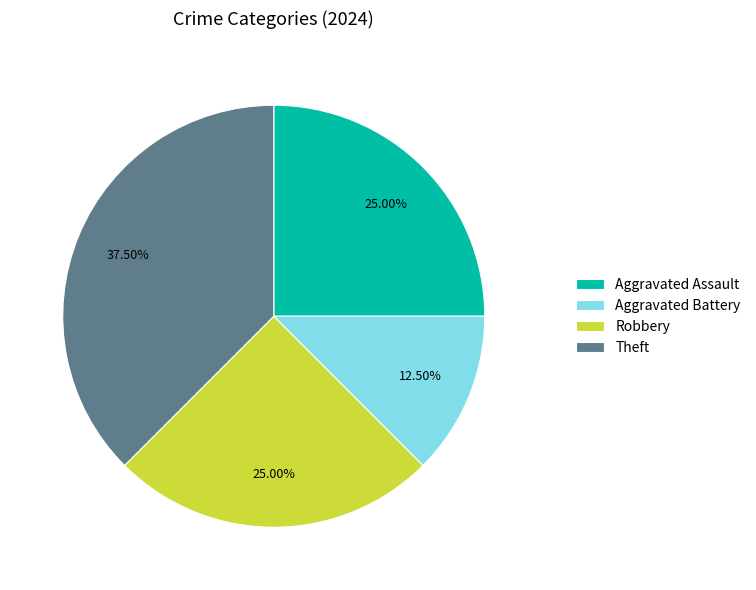

How many slices are in this pie chart?

4